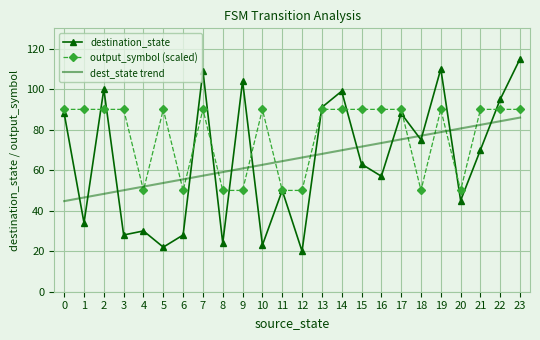

How many values in the dest_state trend series are below 66?

12